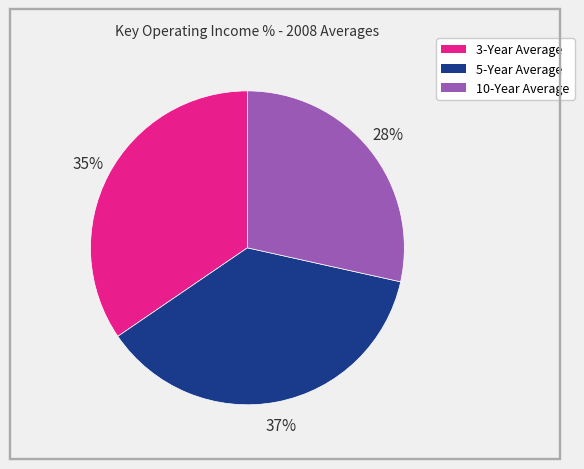

What is the largest slice in the pie chart?

5-Year Average